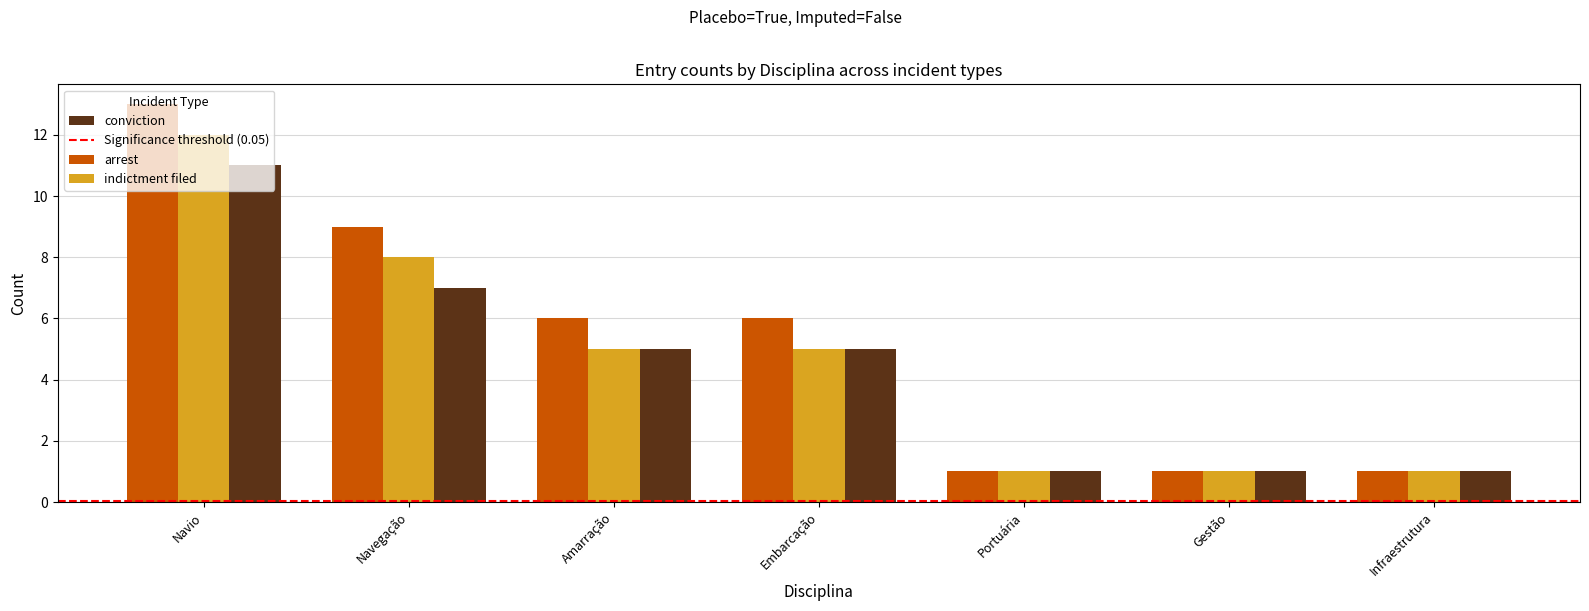

The value of indictment filed at Amarração is 5. True or false?

True